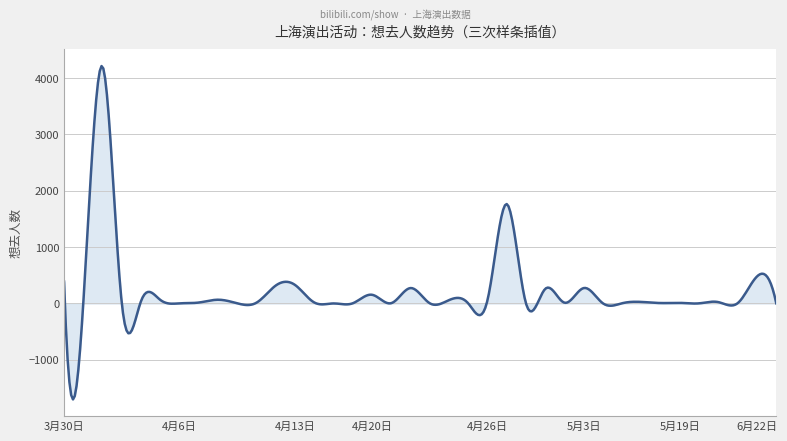

What is the difference between the maximum and minimum values?

5913.2